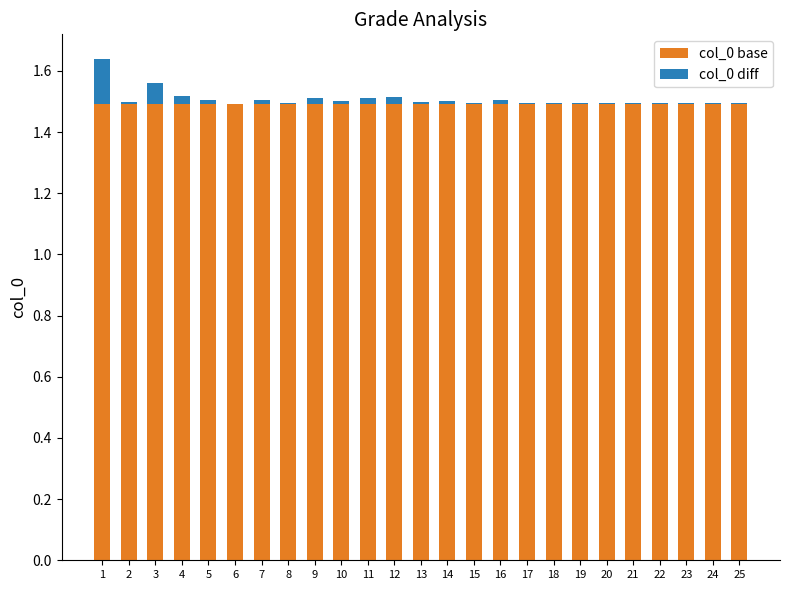

True or false: col_0 base has a value of 0.7 at 21.

False